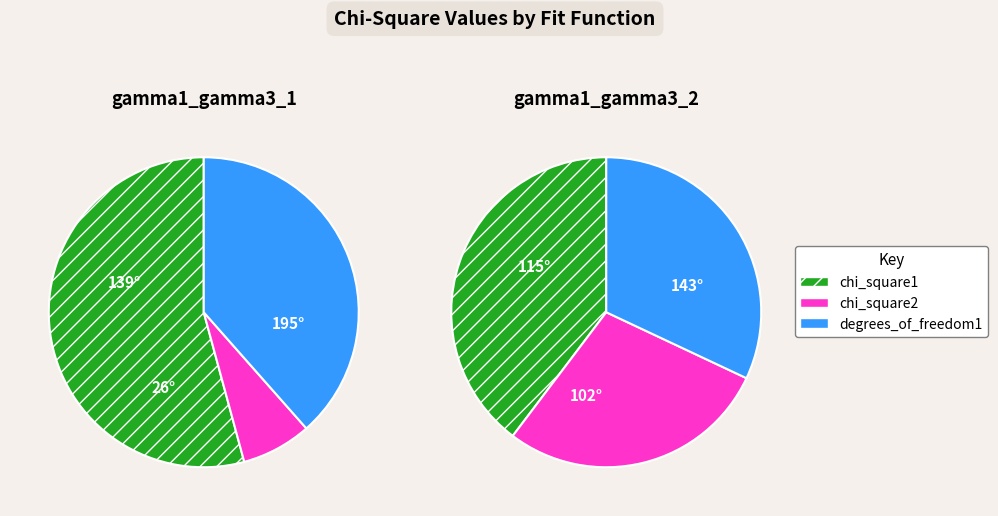

Which has a higher value, gamma1_gamma3_1 or gamma1_gamma3_2?

gamma1_gamma3_1